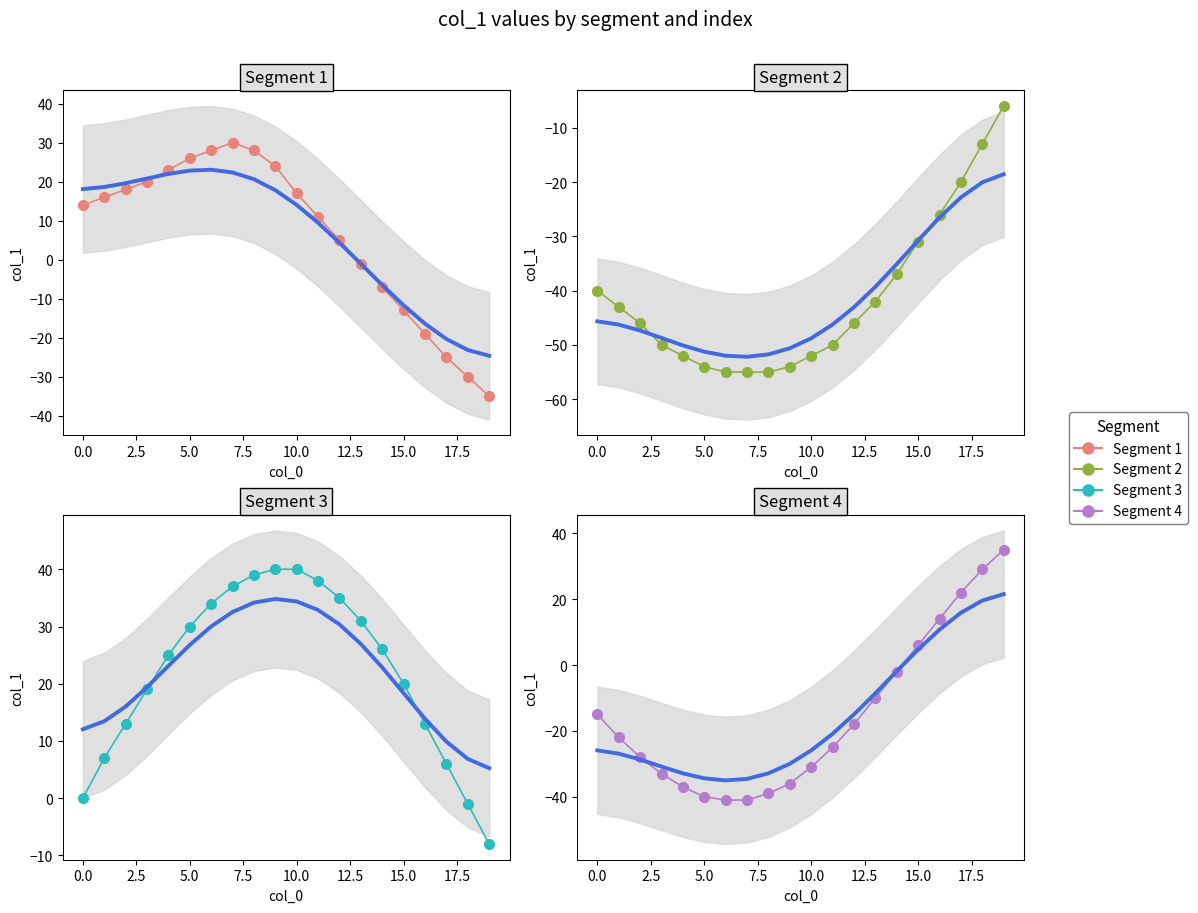

What is the difference between the highest and lowest values at 14?

63